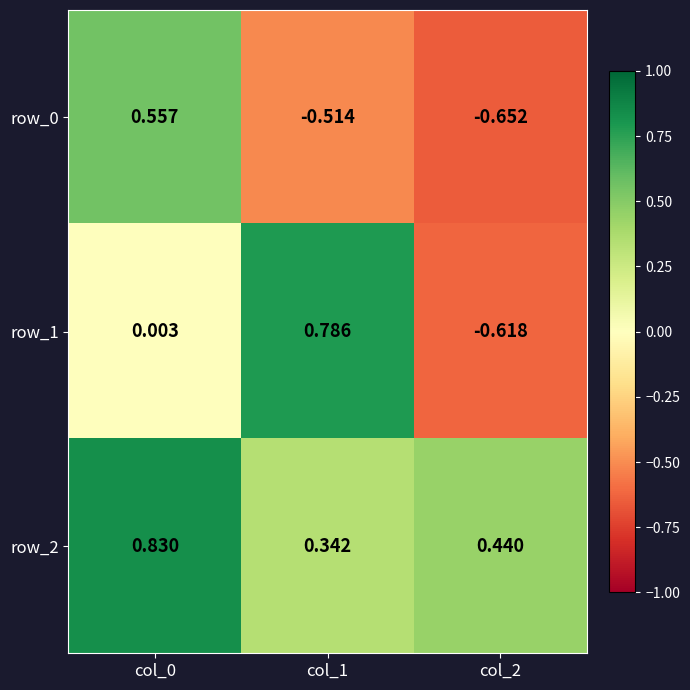

Which has a higher value, col_2 or col_1?

col_1